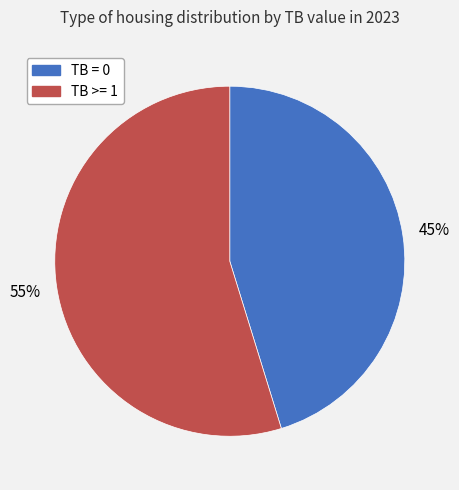

To the nearest percent, what is the difference between the TB = 0 and TB >= 1 slice percentages?

10%